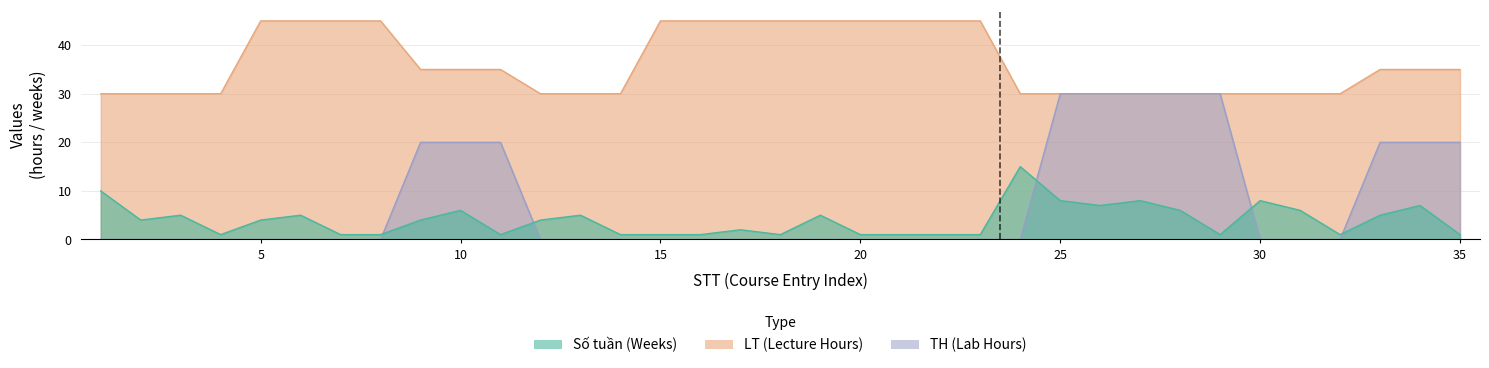

What are all the series names shown in the legend?

Số tuần, LT, TH